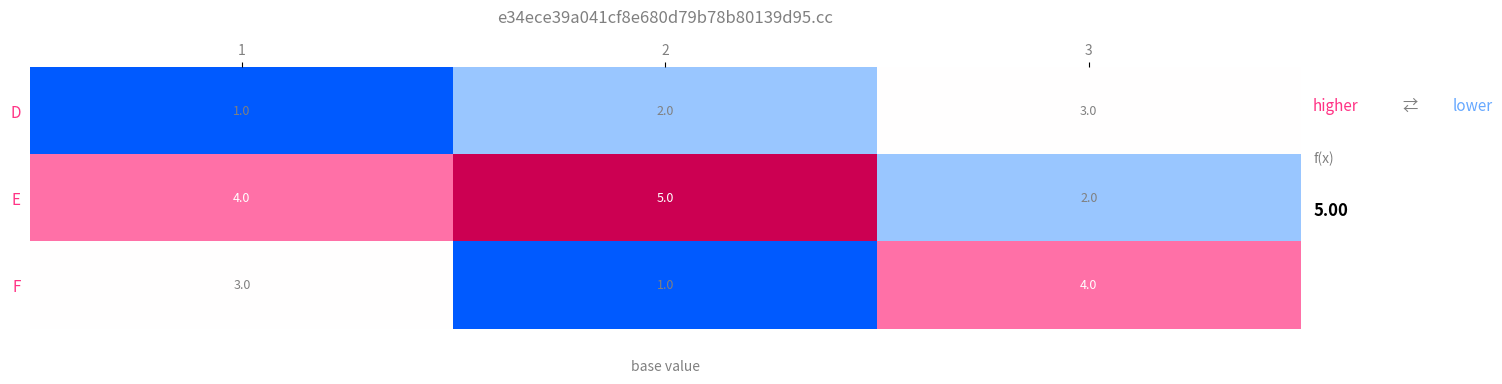

How many data points does each series have?

3